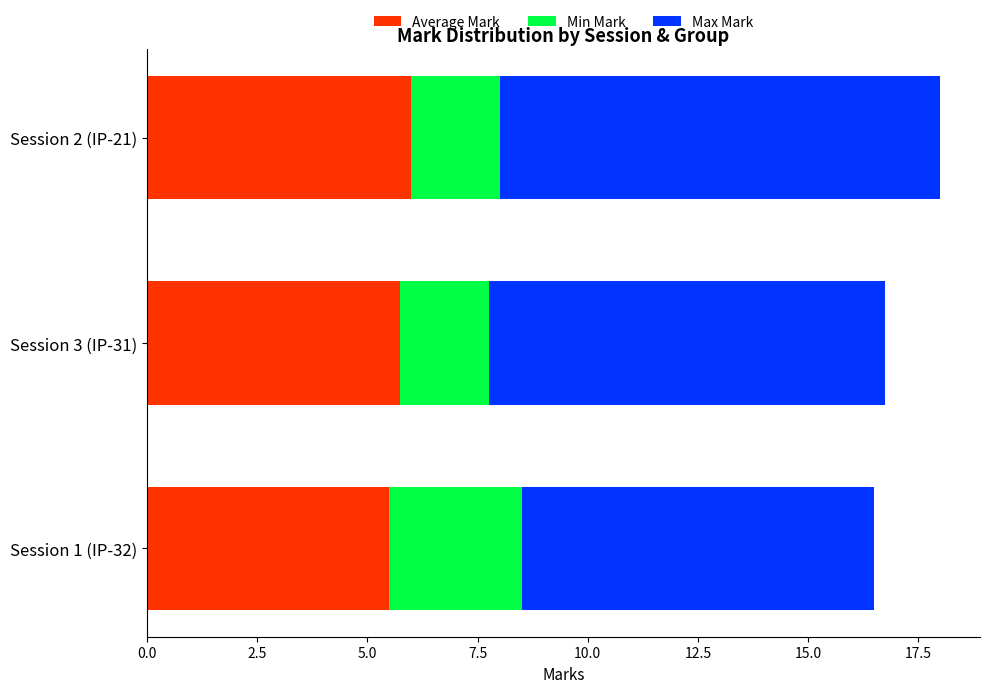

What is the total value across all series at Session 3 (IP-31)?

16.8